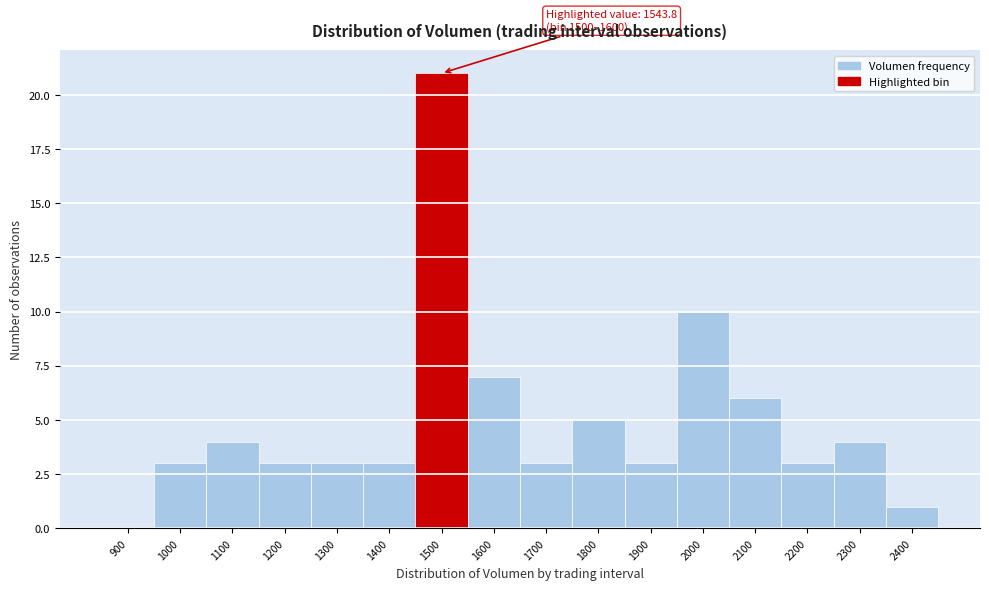

Reading left to right, transcribe all the data shown in this chart.

900=0	1000=3	1100=4	1200=3	1300=3	1400=3	1500=21	1600=7	1700=3	1800=5	1900=3	2000=10	2100=6	2200=3	2300=4	2400=1